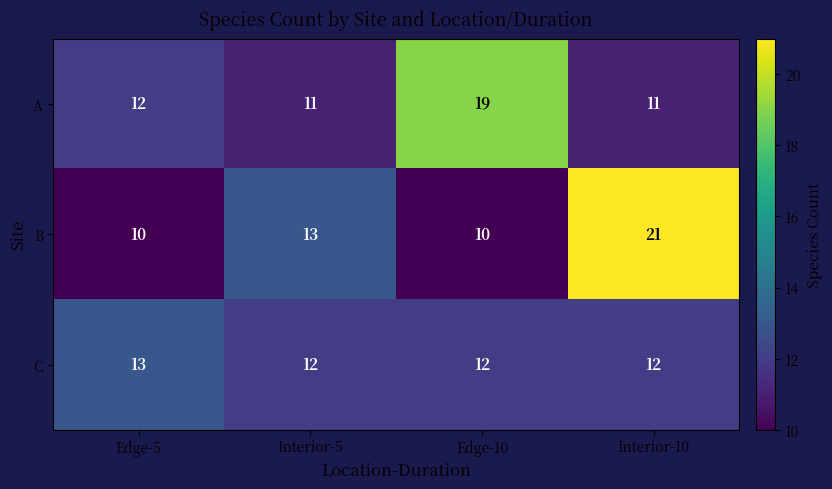

List the series in order of their peak value, lowest first.

C, A, B